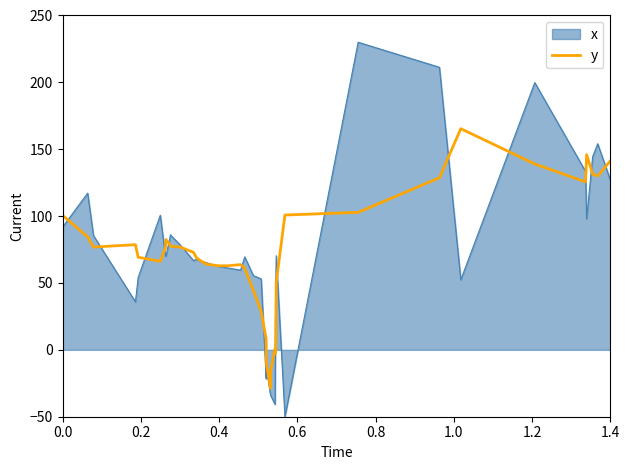

Rank the series by their maximum value, from lowest to highest.

y, x